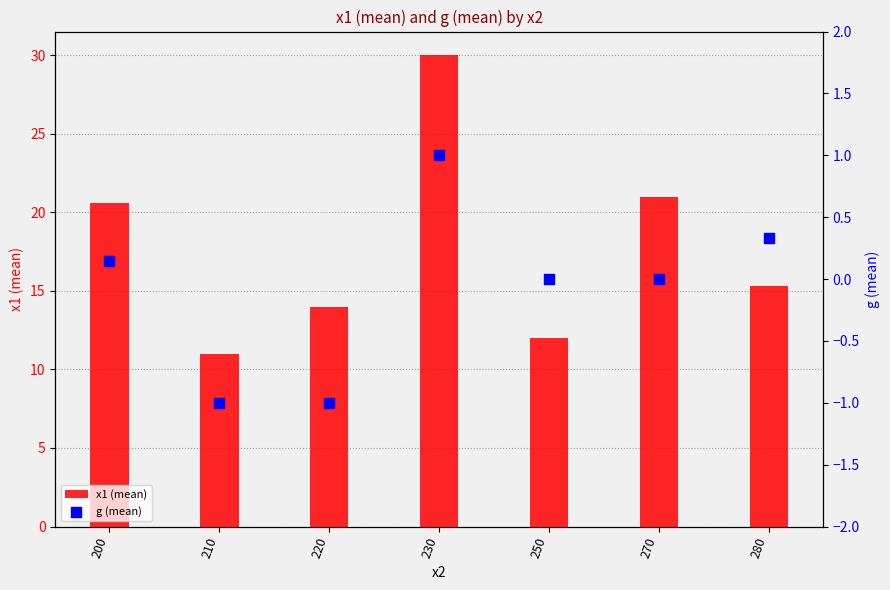

Which series contains the lowest Y value?

g (mean)